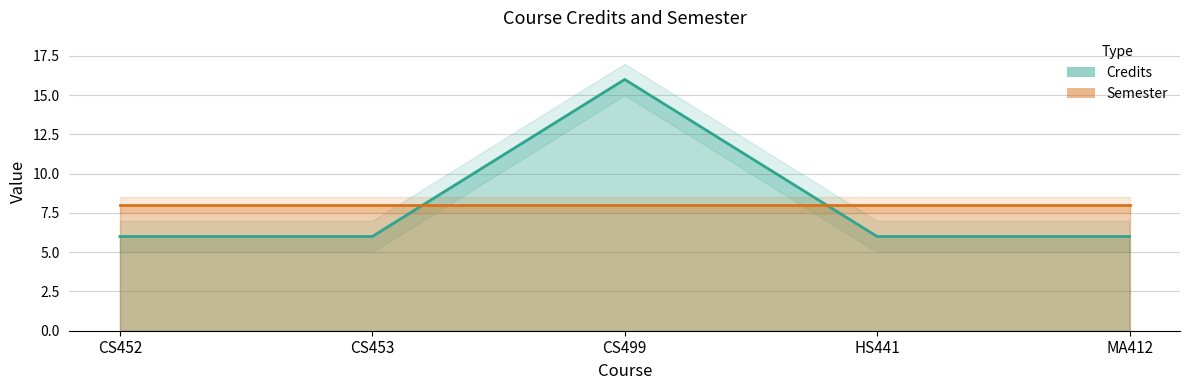

How many lines are shown in the chart?

1